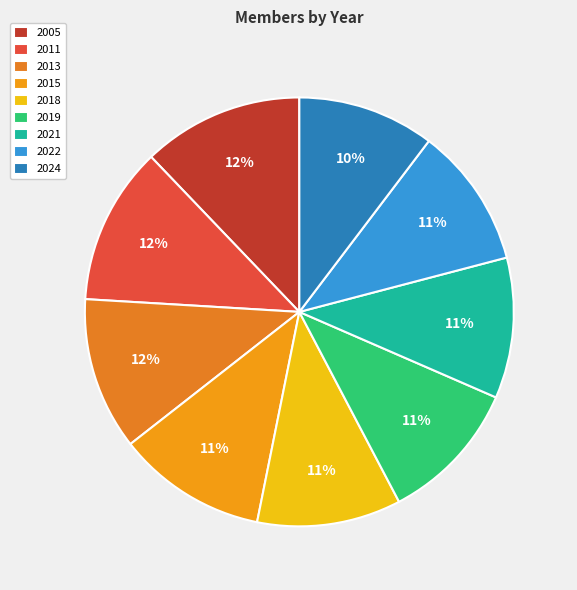

Count the number of slices in the pie.

9